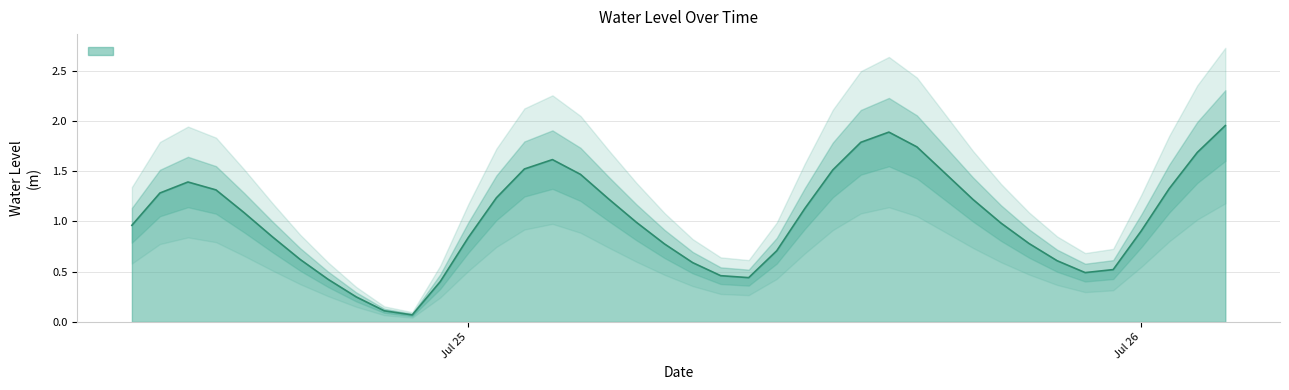

True or false: the data shows 1.2 at 2023-07-25 01:00:00.

True